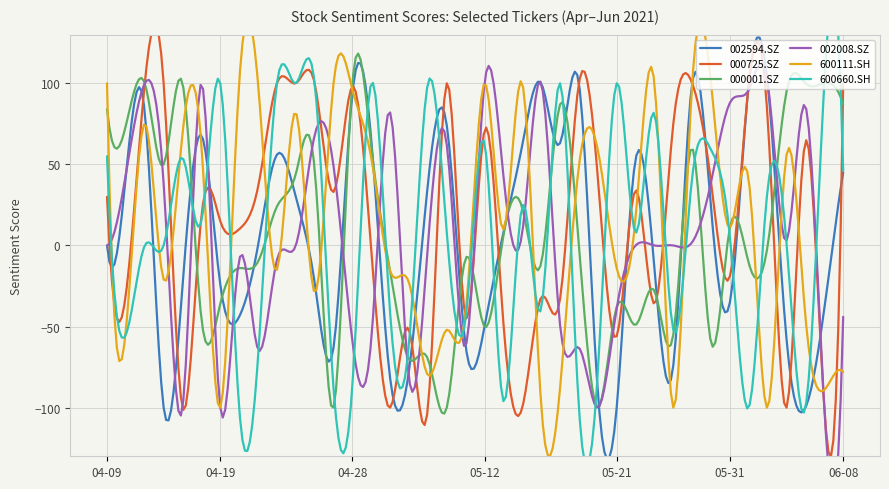

The value of 600660.SH at 2021-04-09 is 88. True or false?

False